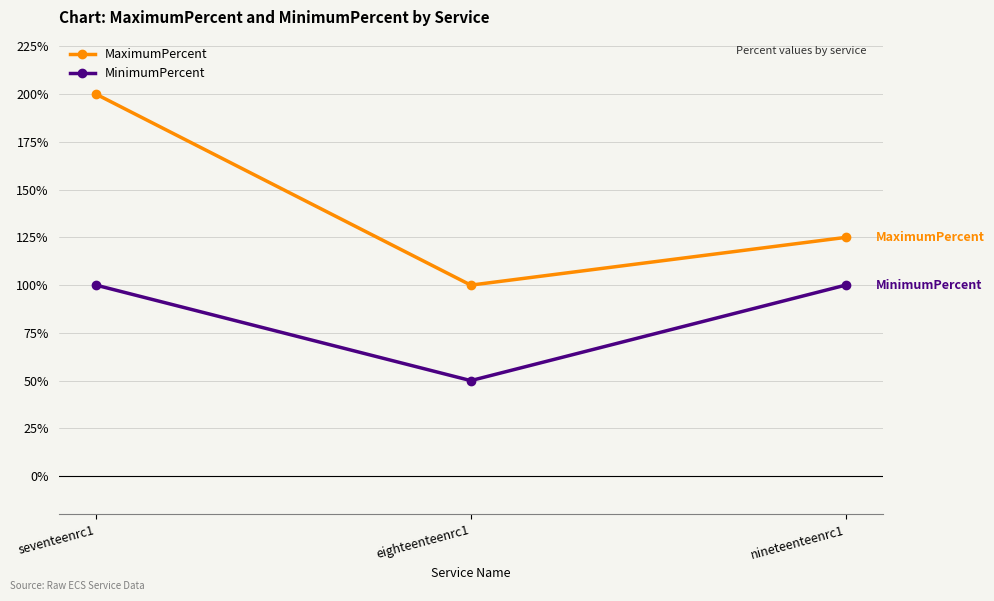

Reading right to left, what are all the values shown in this chart?

MaximumPercent: nineteenteenrc1=125	eighteenteenrc1=100	seventeenrc1=200
MinimumPercent: nineteenteenrc1=100	eighteenteenrc1=50	seventeenrc1=100